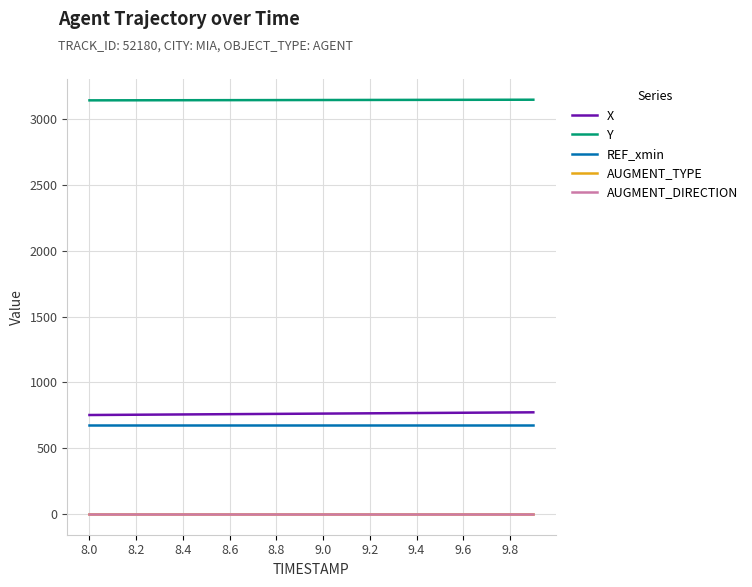

True or false: AUGMENT_TYPE and X intersect in this chart.

False